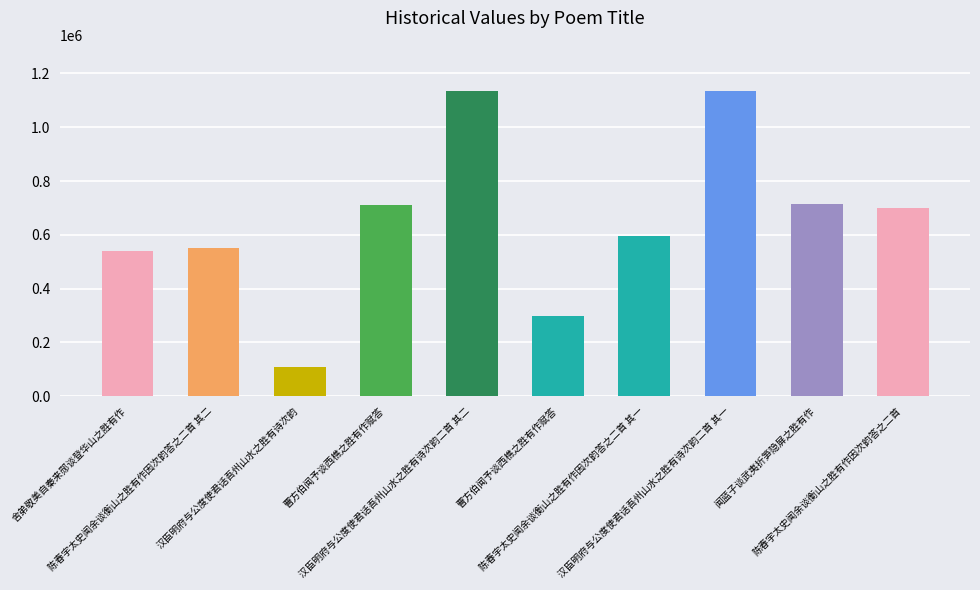

Count the number of data series in this chart.

1